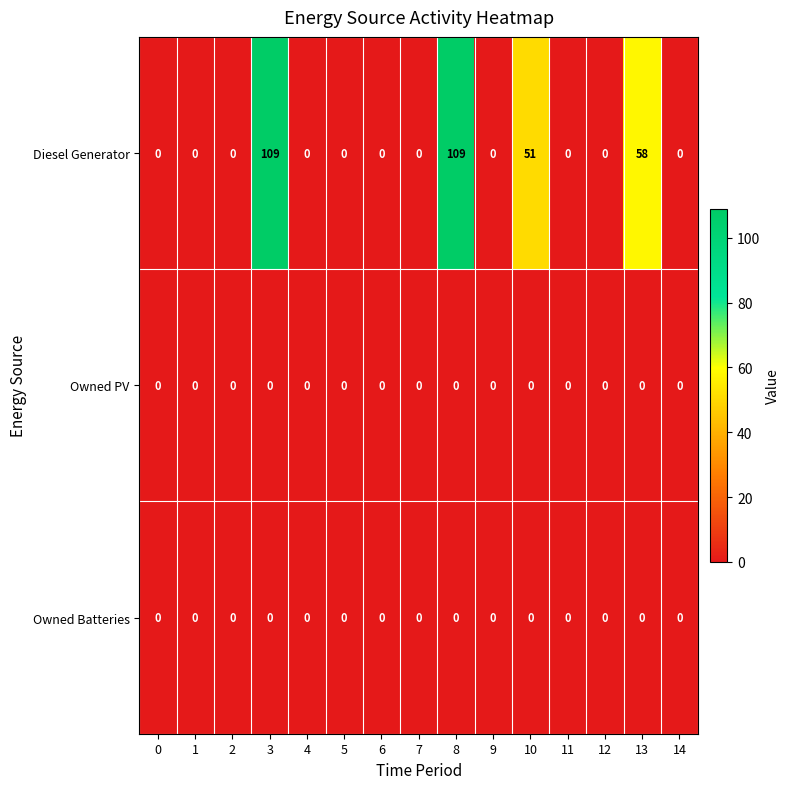

Which series has the widest spread of values?

Diesel Generator